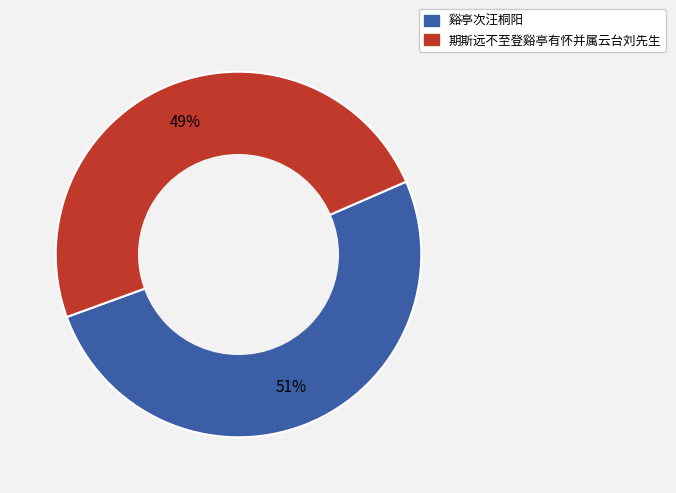

What is the largest slice in the pie chart?

谿亭次汪桐阳